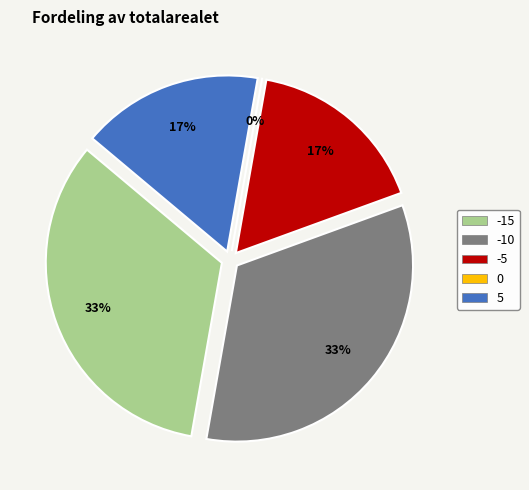

How many slices are in this pie chart?

5